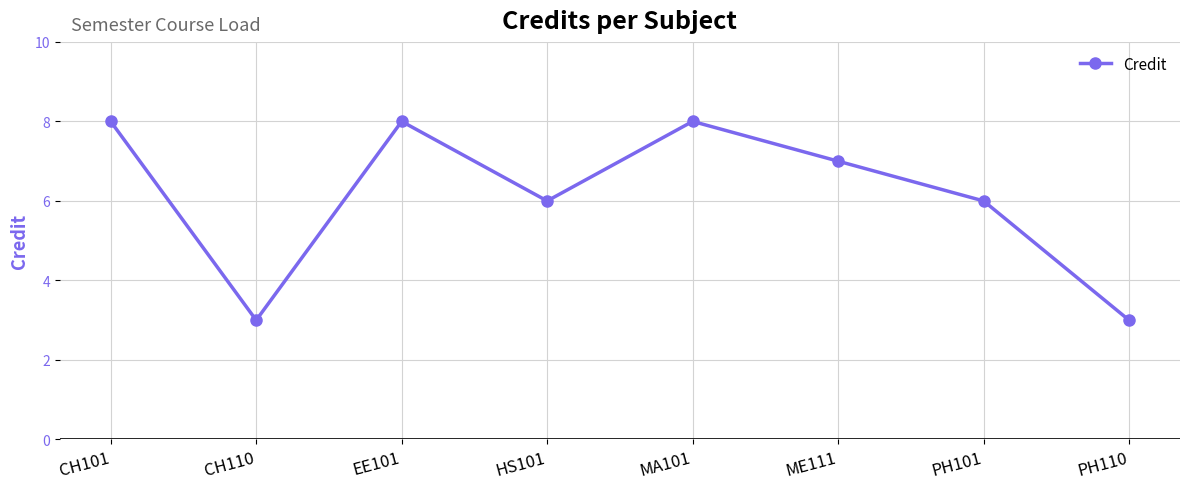

What is the minimum value shown in the chart?

3